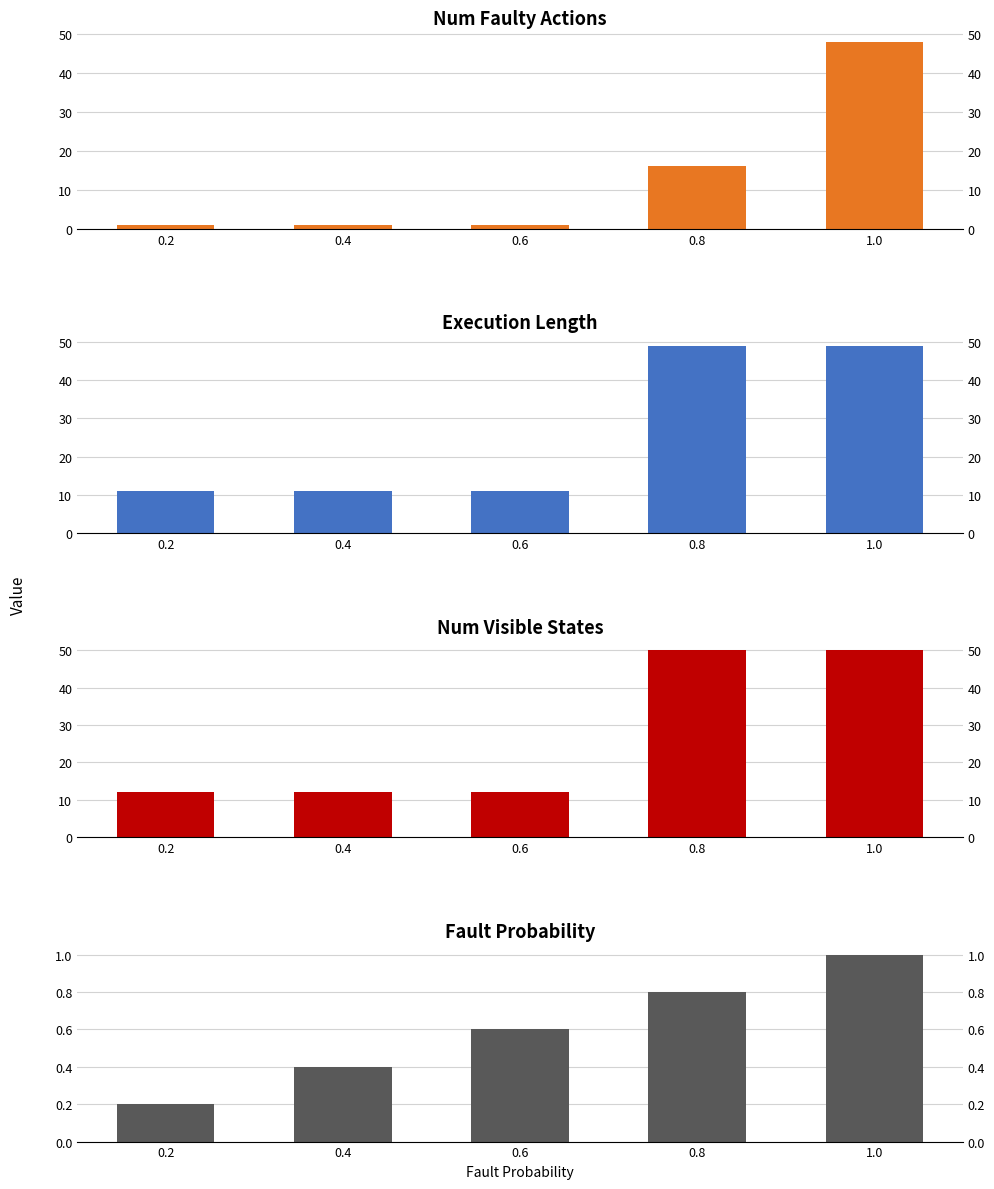

At which category does the chart reach its peak across all series?

0.8